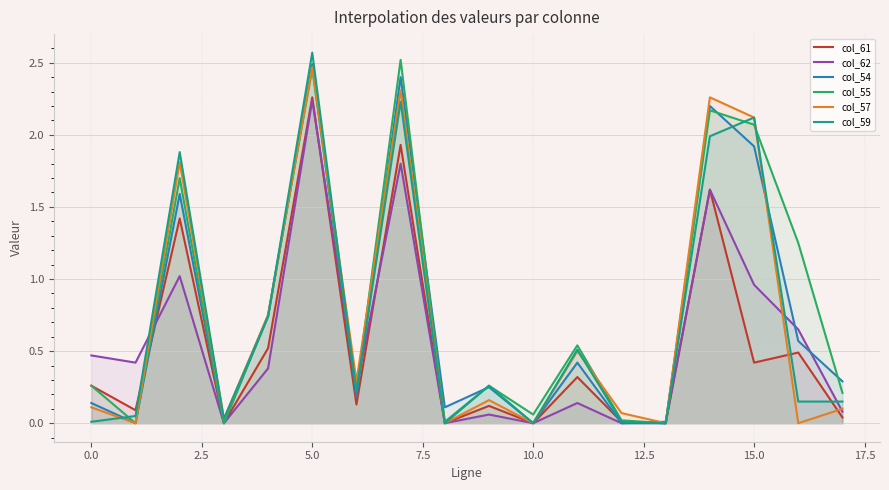

True or false: col_61 has a value of 0.3 at 11.

True